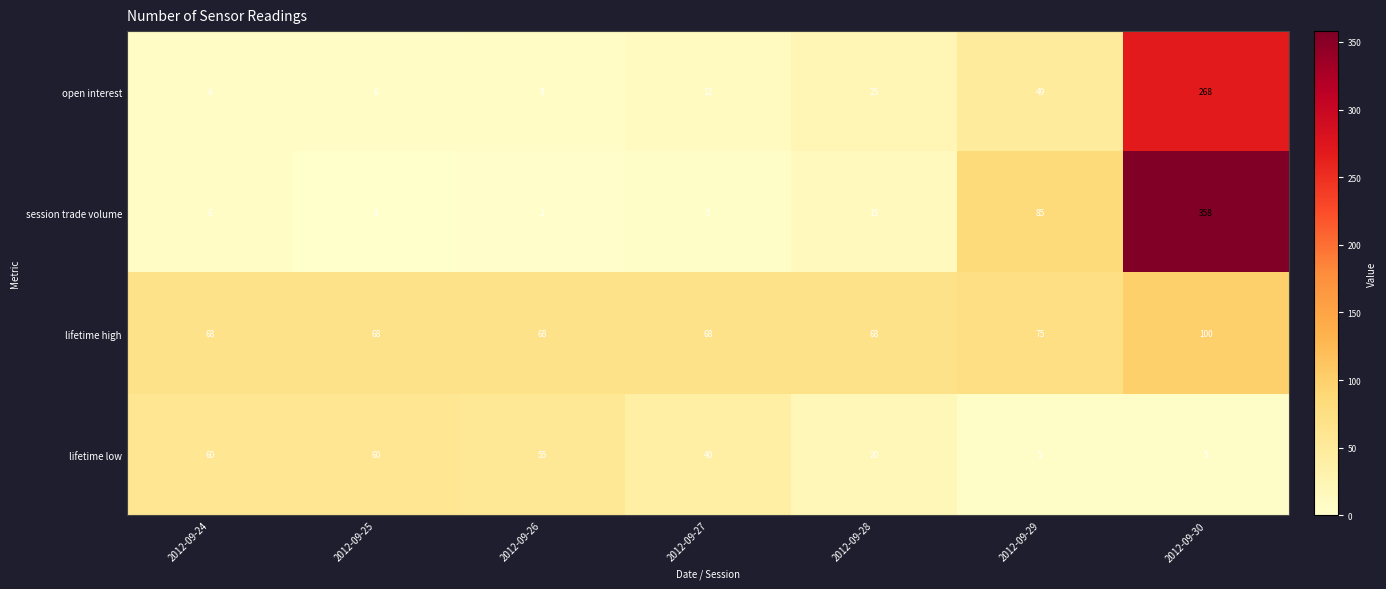

What is the difference between the highest and lowest values at 2012-09-28?

53